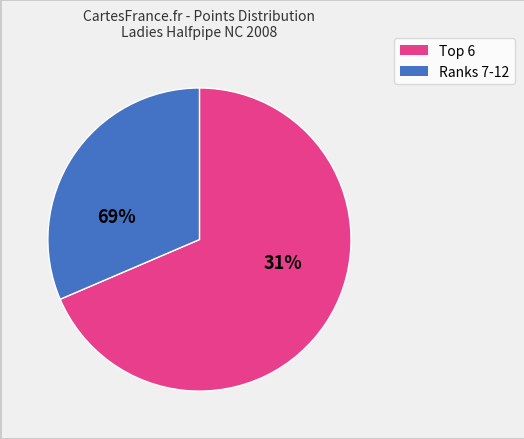

The PARISOT slice represents 23% of the pie. True or false?

False